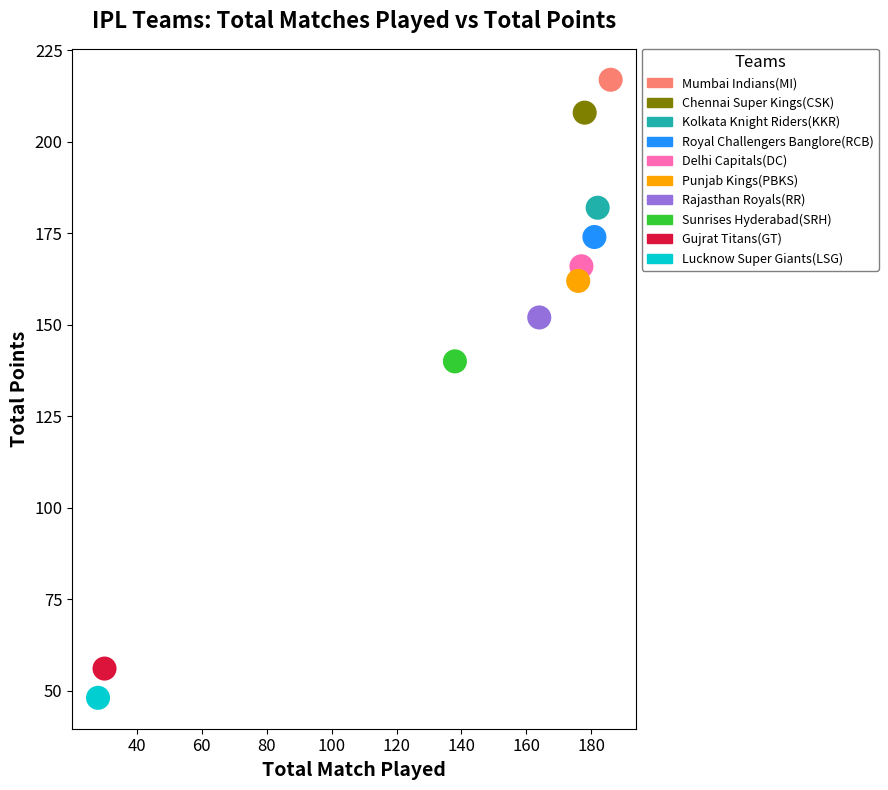

Which series reaches the minimum Y coordinate?

Lucknow Super Giants(LSG)